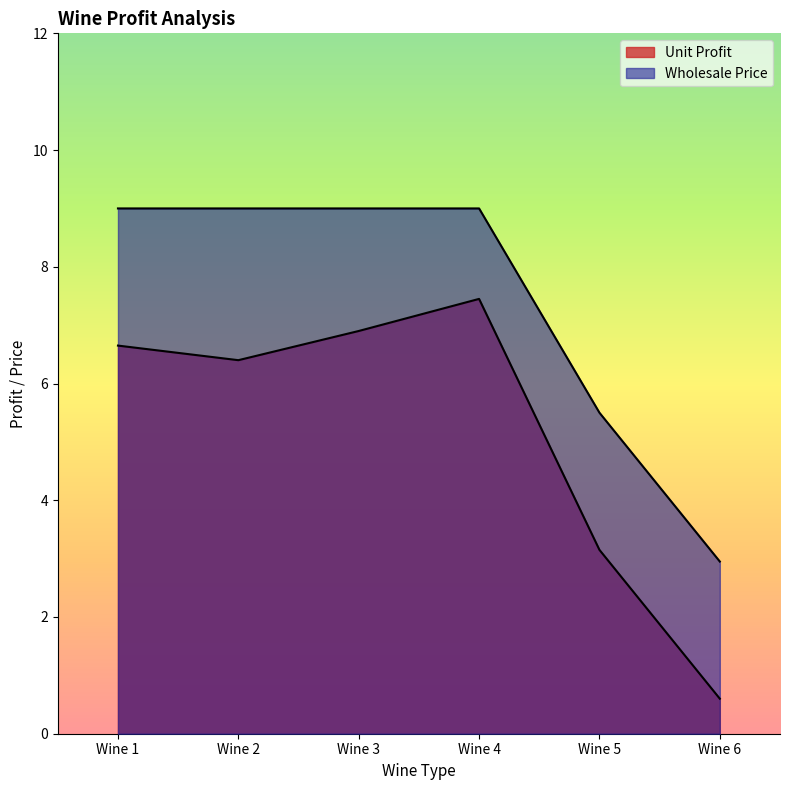

True or false: Unit Profit has more than 2 points higher than both neighbors.

False